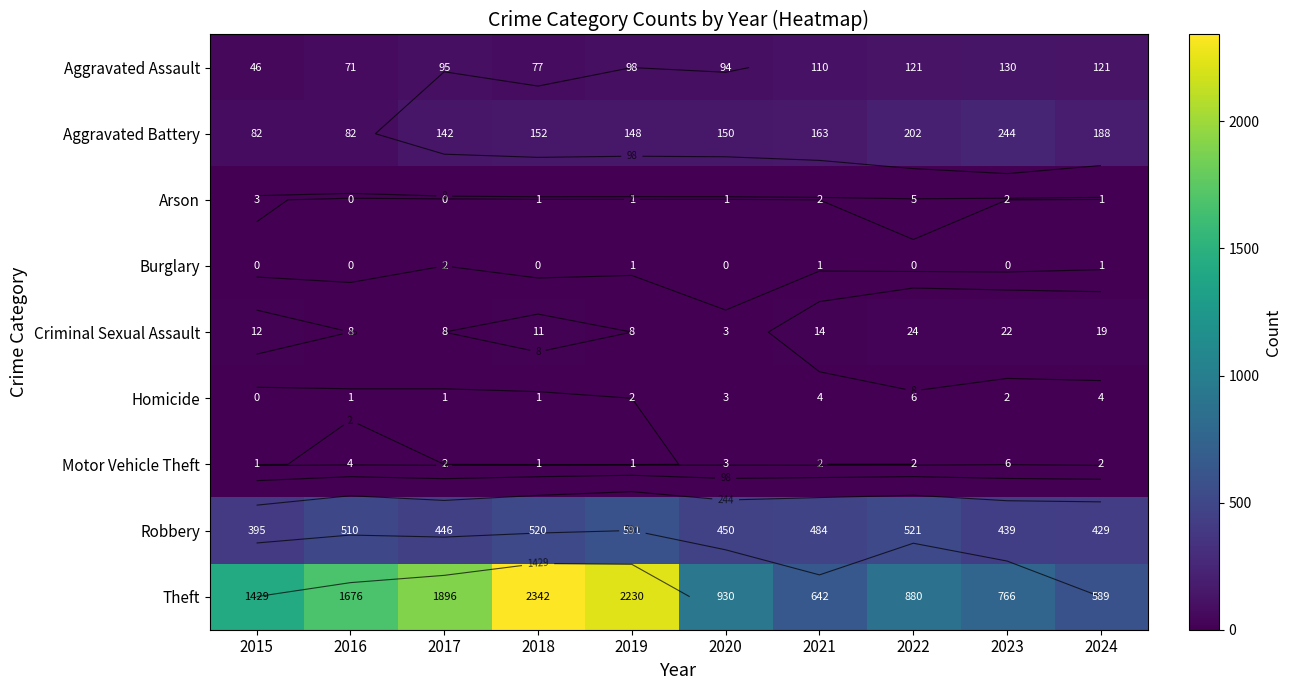

True or false: Theft has a value of 1676 at 2016.

True